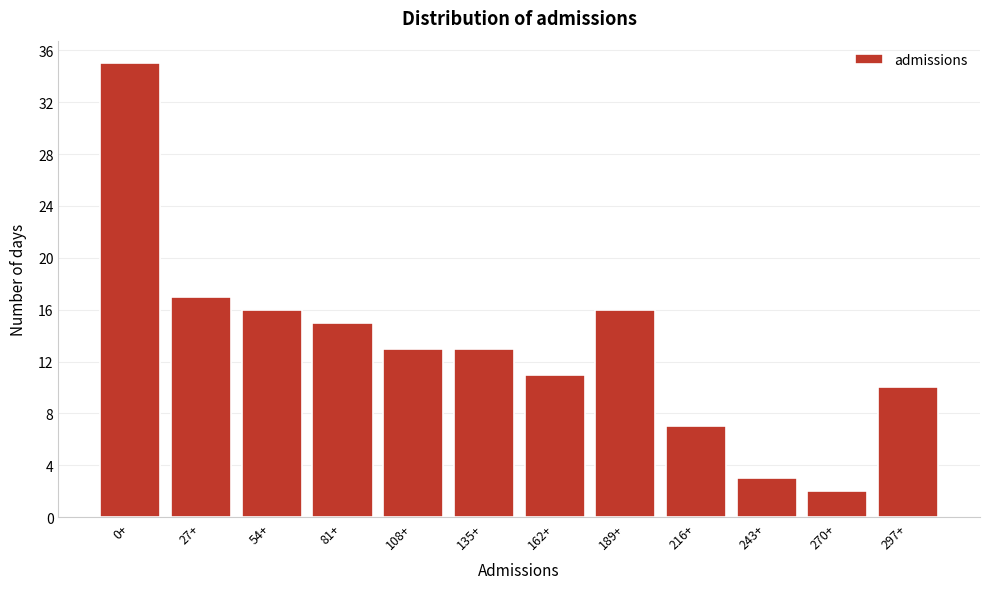

Reading left to right, transcribe all the data shown in this chart.

35	17	16	15	13	13	11	16	7	3	2	10